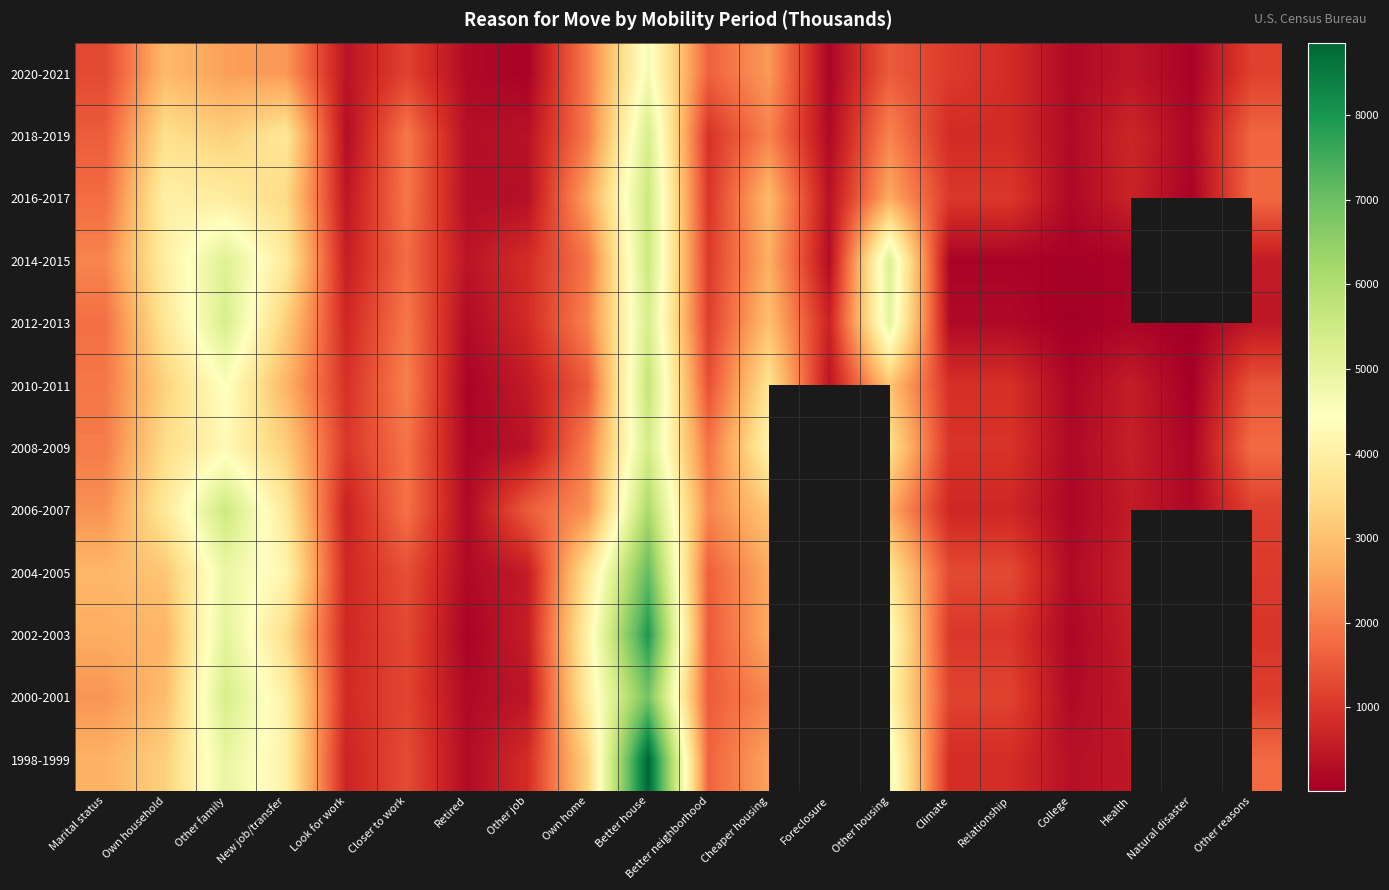

What is the smallest value displayed?

11.0